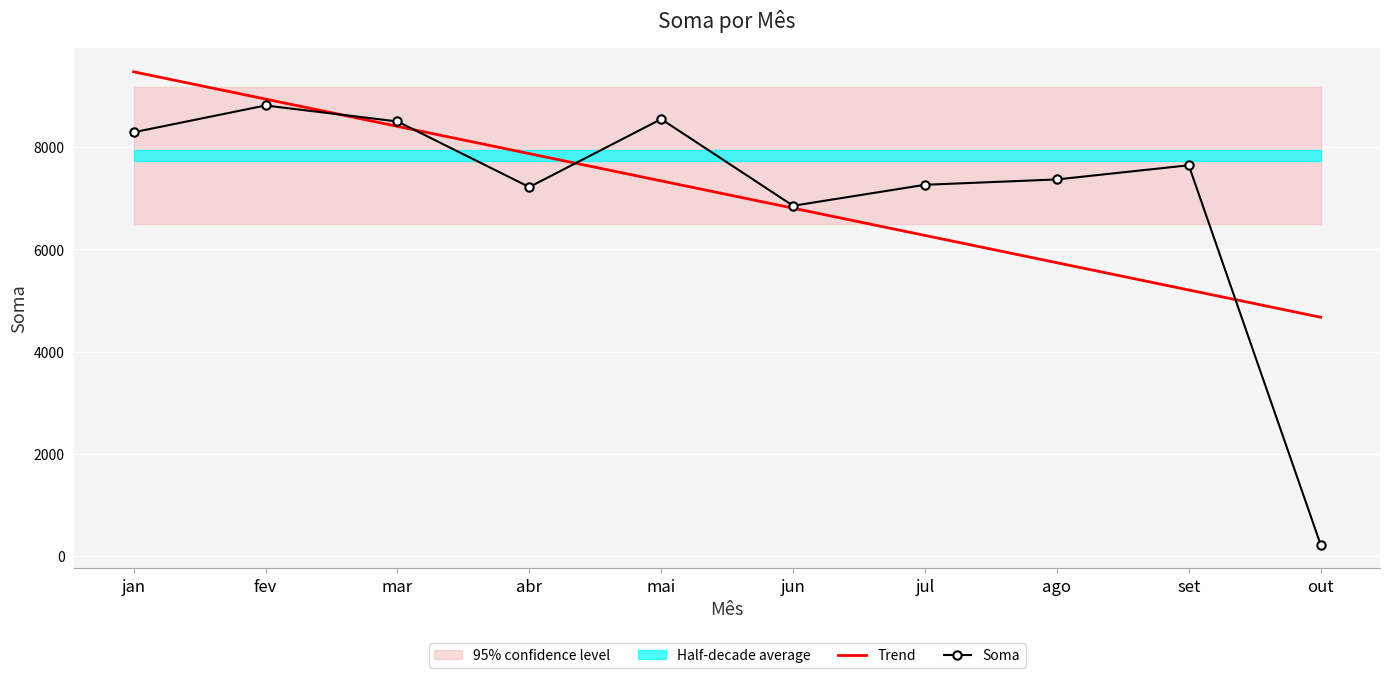

Which series changed the most between mai and jun?

Soma